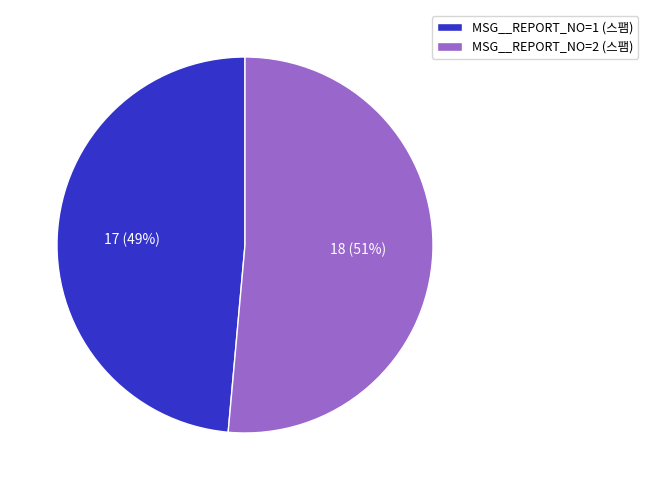

Does any single category account for the majority?

Yes